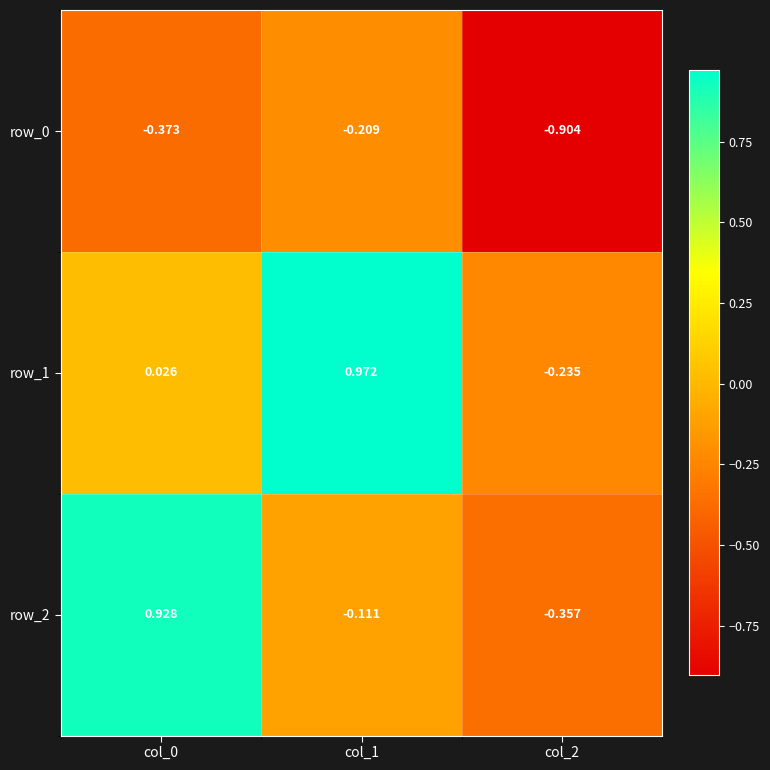

What is the spread (max minus min) of values at col_1?

1.2